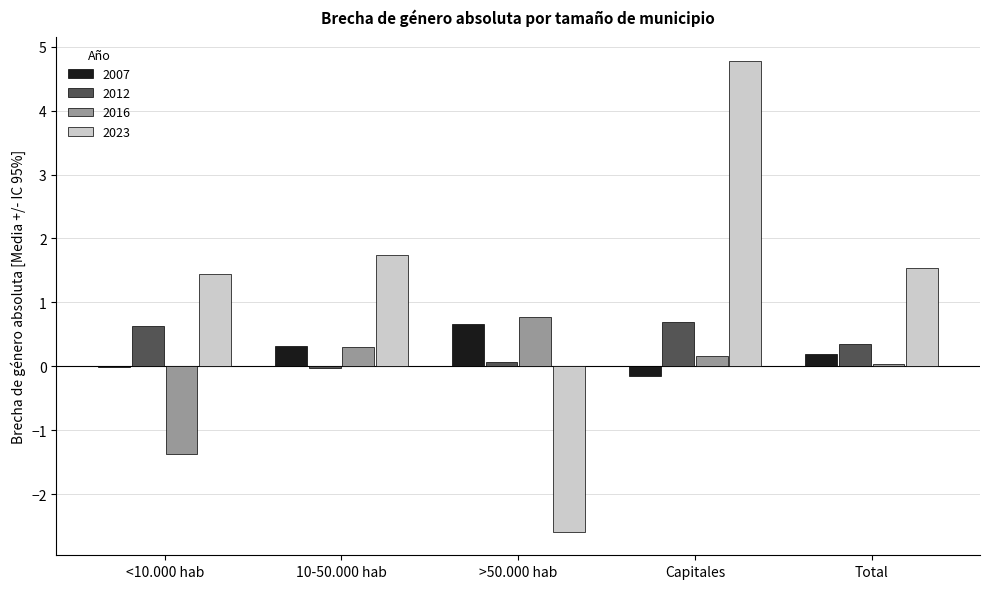

What is the sum of all 2007 values?

1.0